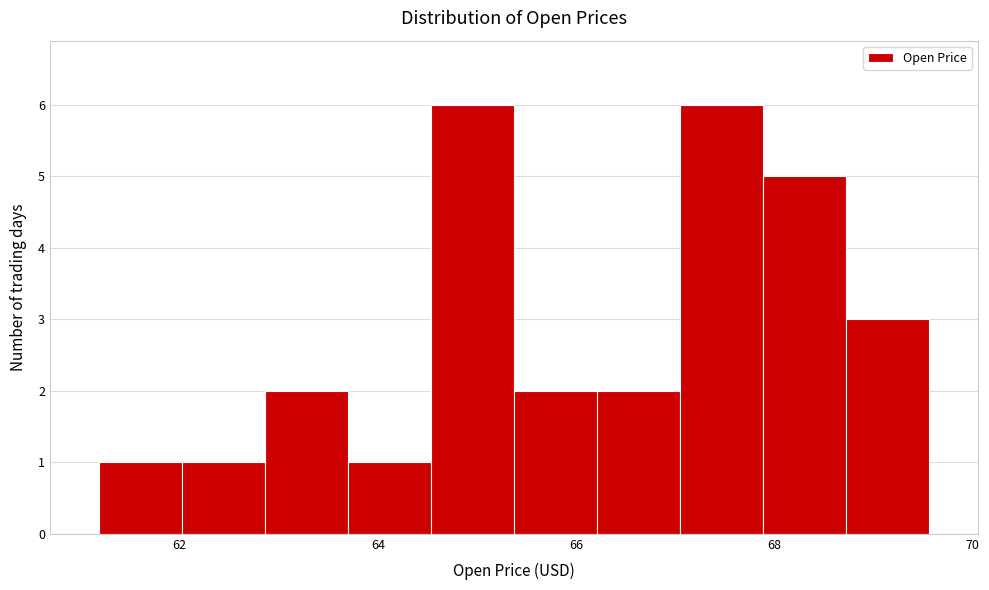

What is the height of the bar covering 63.8 to 64.6 on the x-axis? Neither the bar edges nor the heights are printed on the chart, so give them approximately, as read against the axes.

1